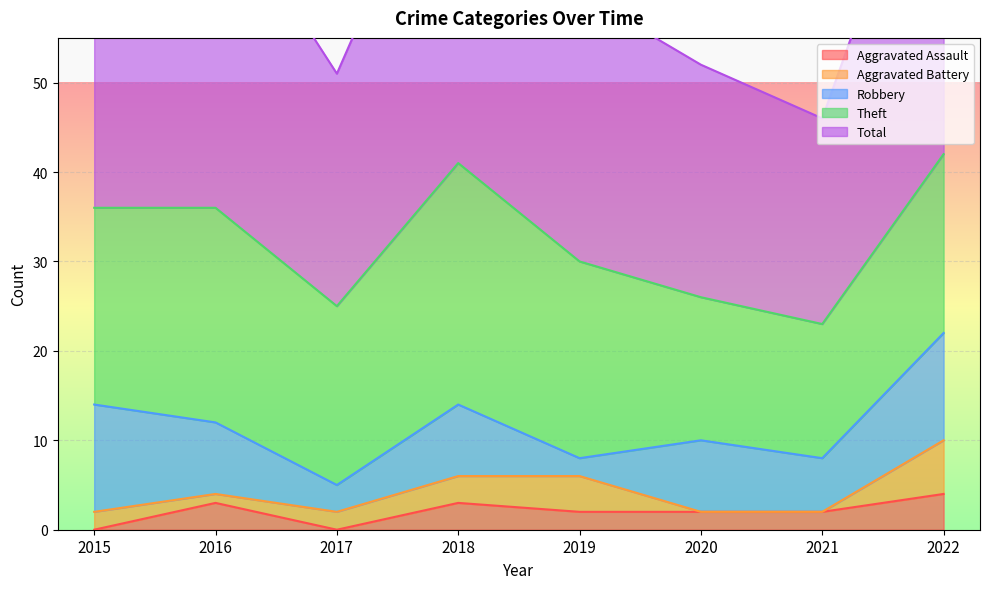

True or false: Theft and Aggravated Battery cross at least once.

False